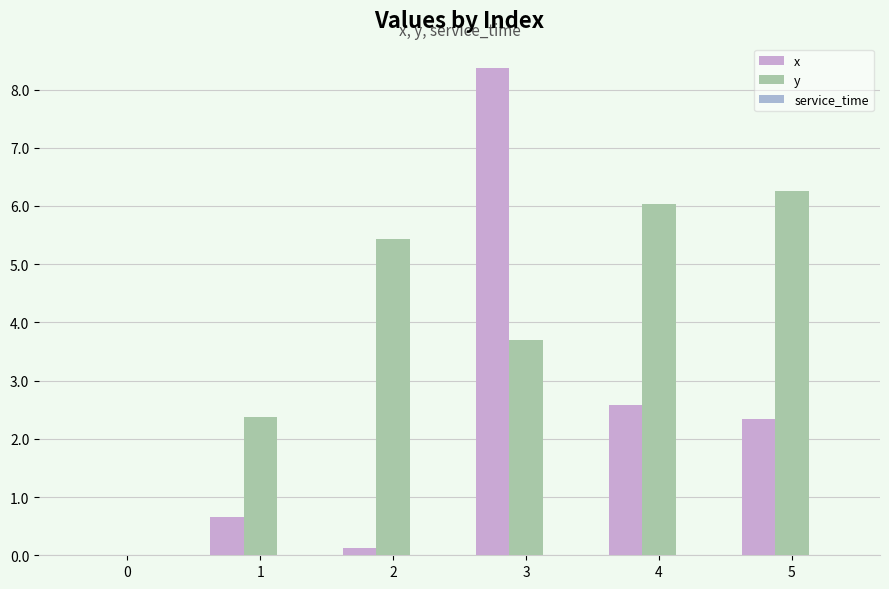

How many distinct data groups are displayed?

2